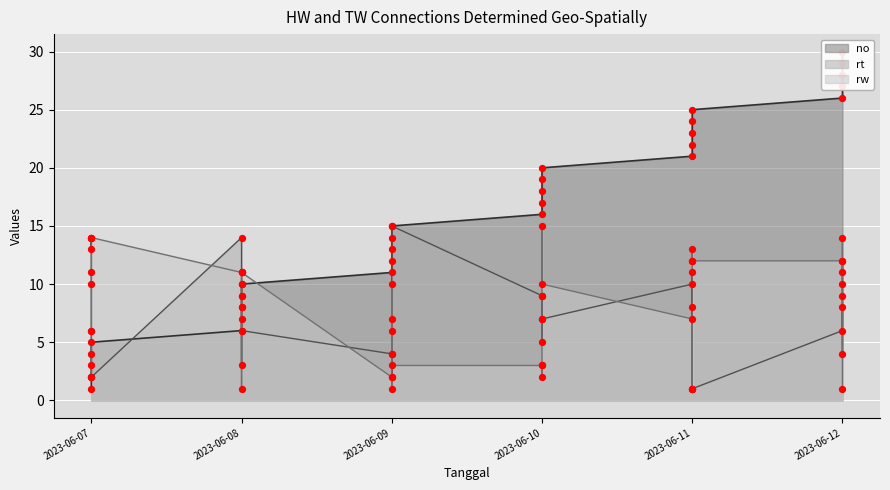

What is the total value across all series at 2023-06-08?

31